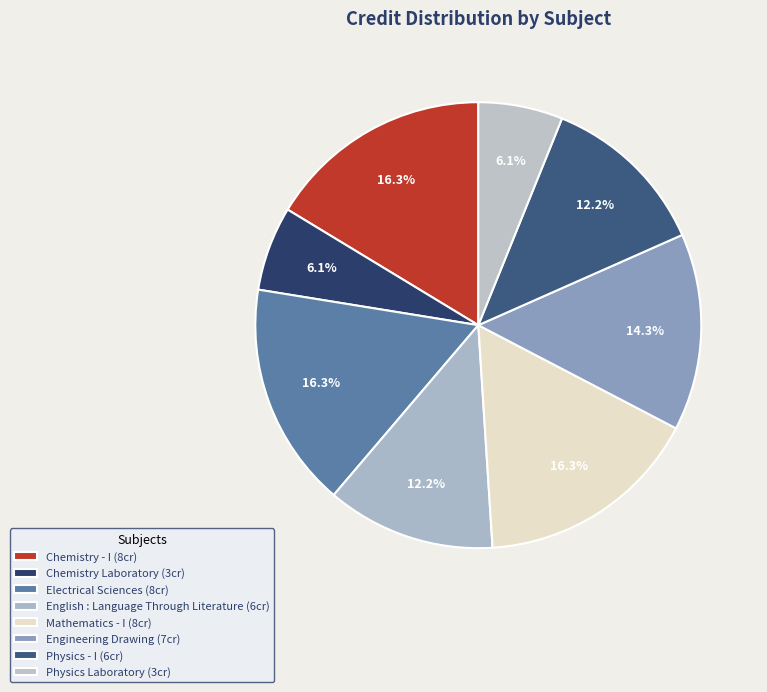

Count the number of slices in the pie.

8